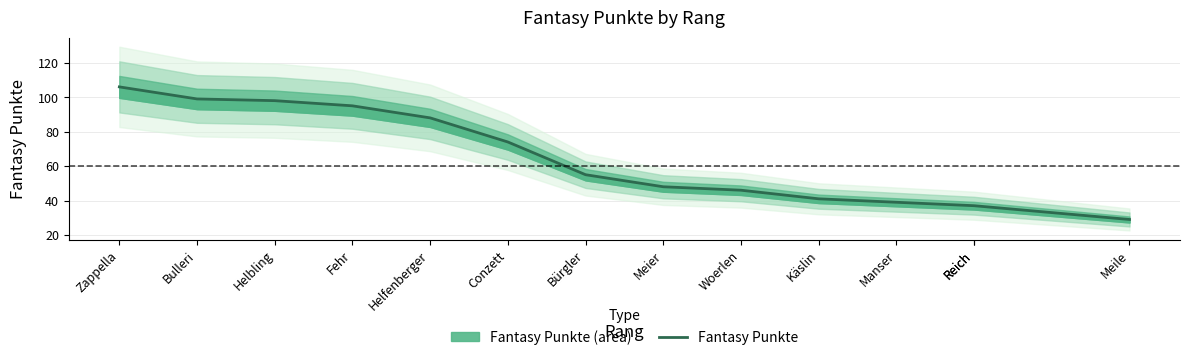

What is the change in value from Fehr to Meier?

-47